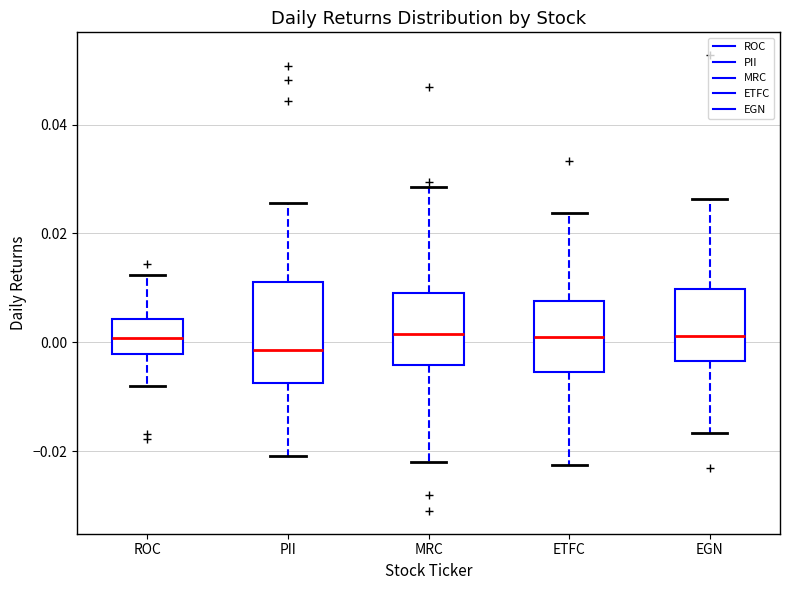

Reading left to right, read every box against the y-axis: the position of its median line, the range the box covers, and the ends of its whiskers. The values are not printed on the chart, so give them approximately, as read against the axis.

ROC: median 0.000, box -0.002 to 0.004, whiskers -0.008 to 0.012
PII: median -0.002, box -0.008 to 0.012, whiskers -0.020 to 0.026
MRC: median 0.002, box -0.004 to 0.010, whiskers -0.022 to 0.028
ETFC: median 0.000, box -0.006 to 0.008, whiskers -0.022 to 0.024
EGN: median 0.002, box -0.004 to 0.010, whiskers -0.016 to 0.026